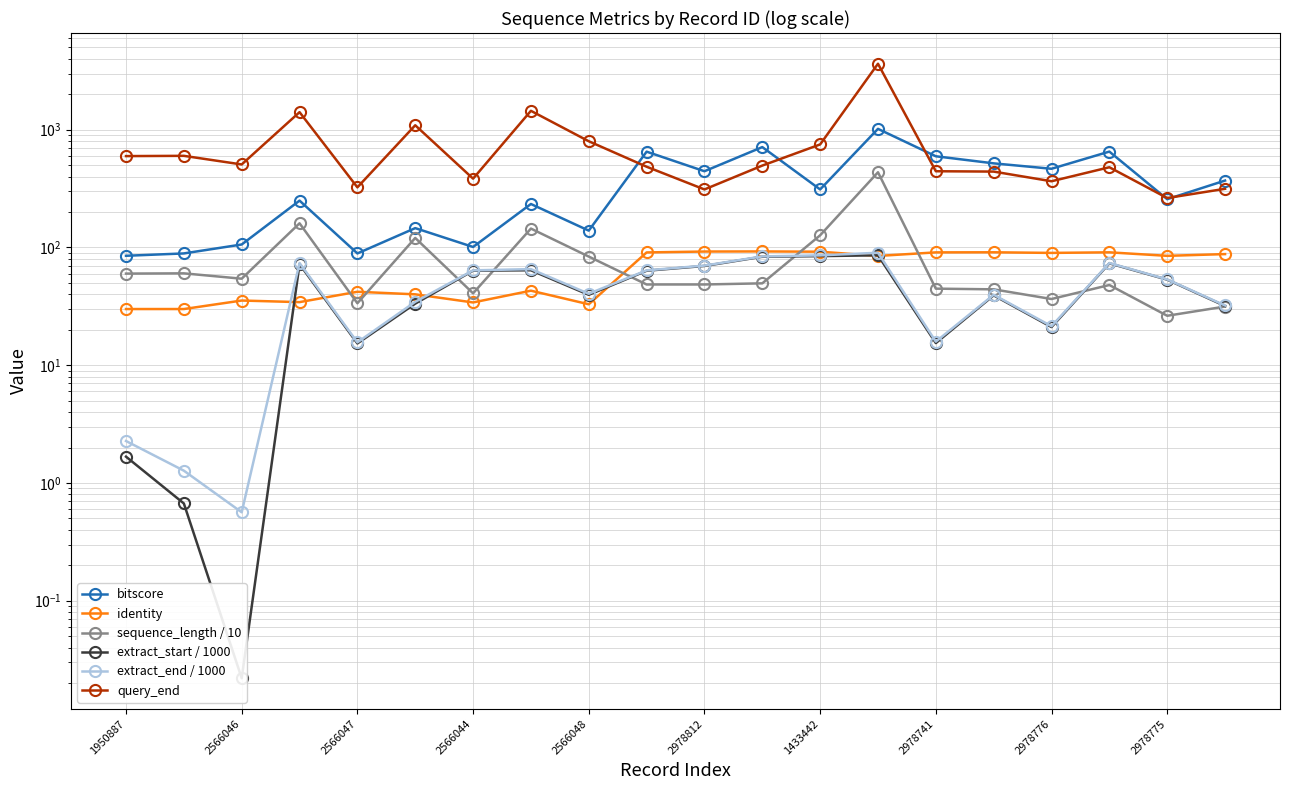

What are all the series names shown in the legend?

bitscore, identity, sequence_length / 10, extract_start / 1000, extract_end / 1000, query_end